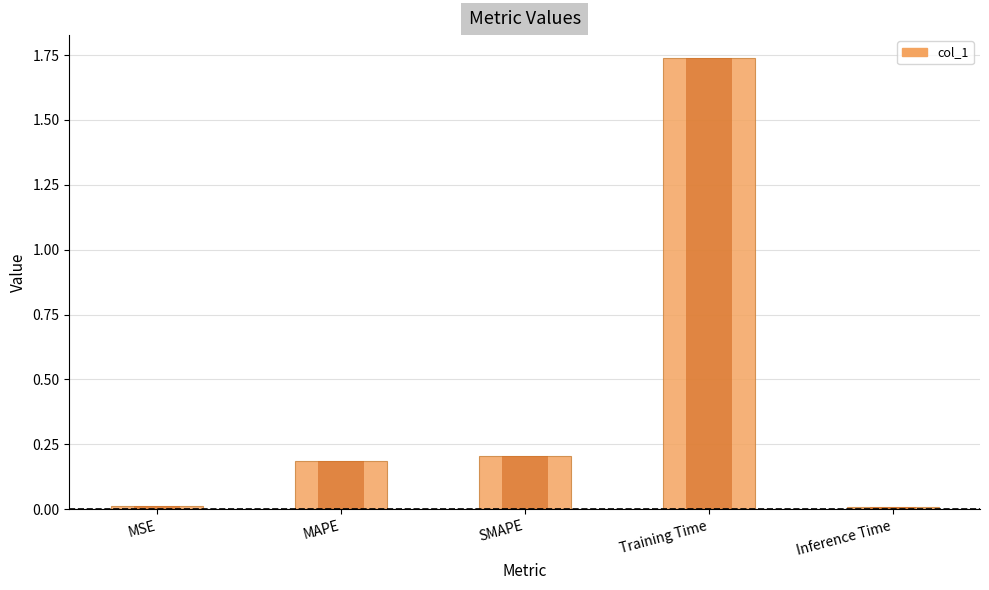

What is the difference between the maximum and minimum values?

1.7